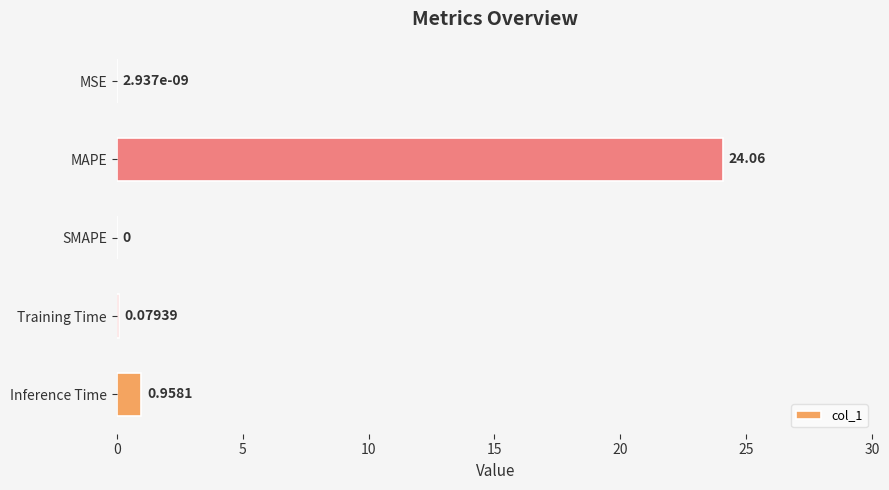

What is the change in value from SMAPE to Inference Time?

+1.0